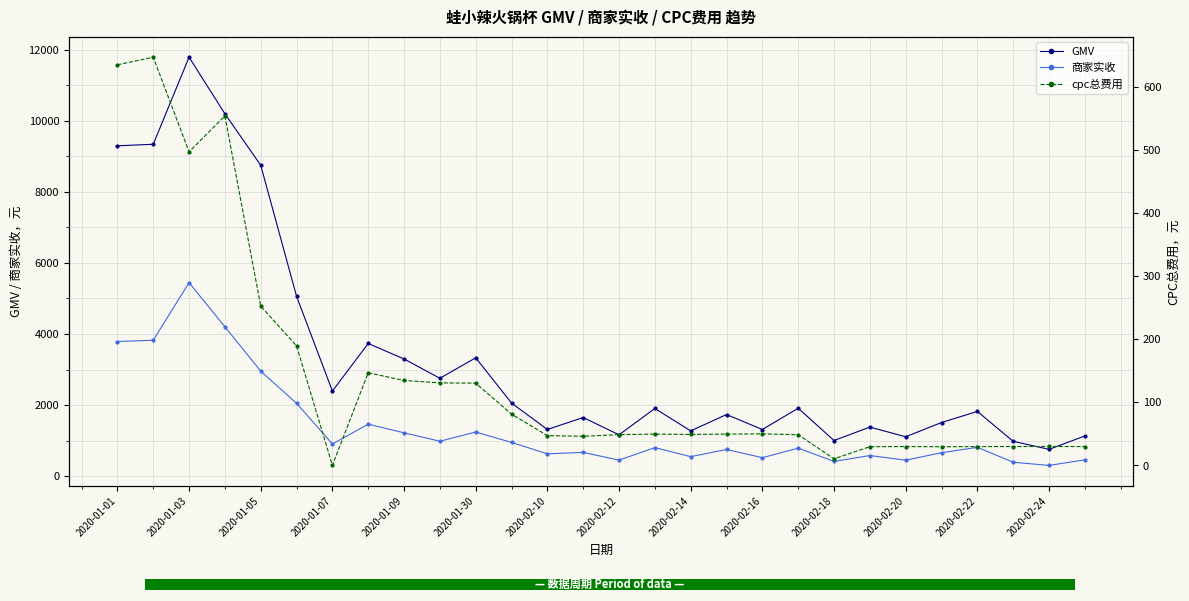

Does the chart display data point markers on the line(s)?

Yes